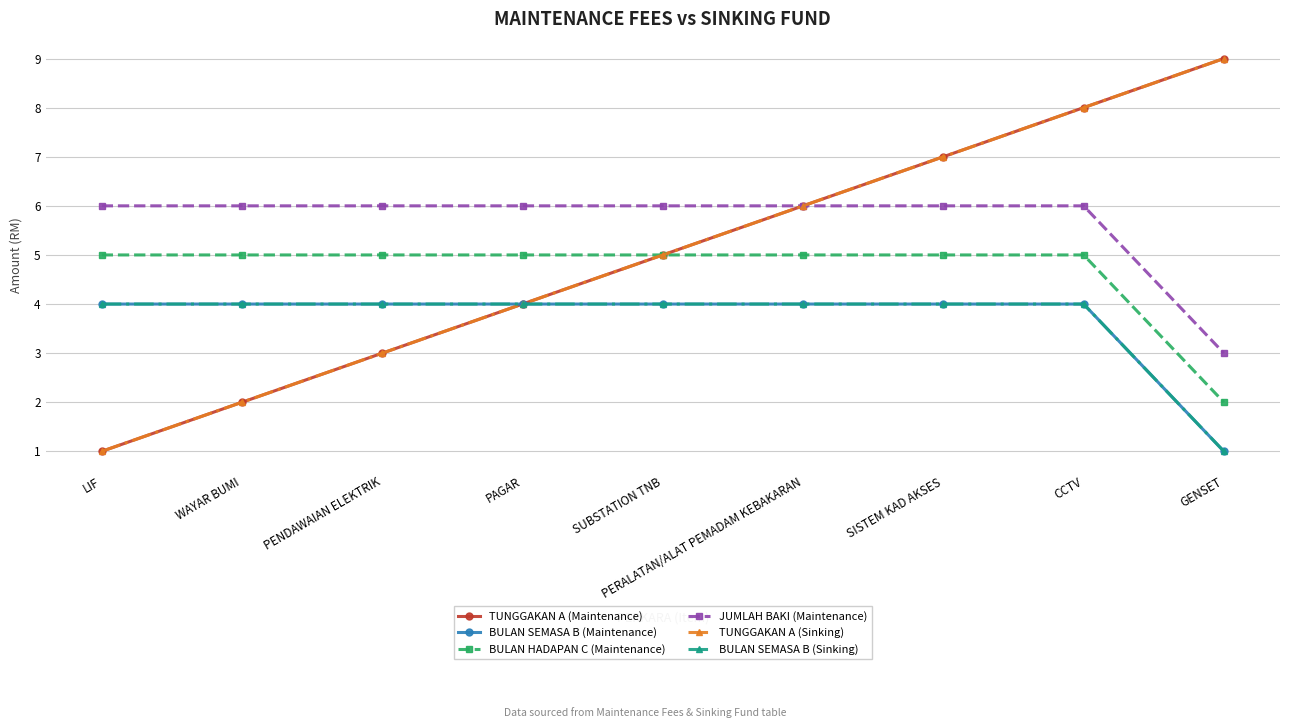

Is this an area chart (filled region under the line)?

No